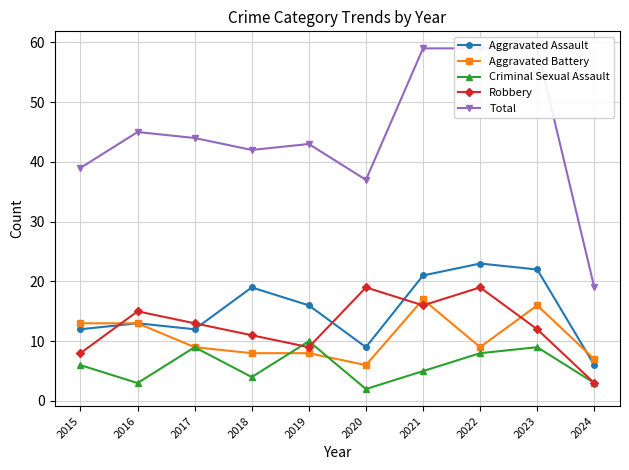

Count the number of data series in this chart.

5